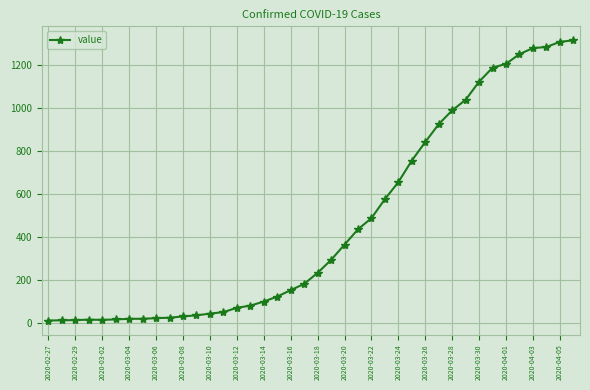

What is the maximum value shown in the chart?

1313